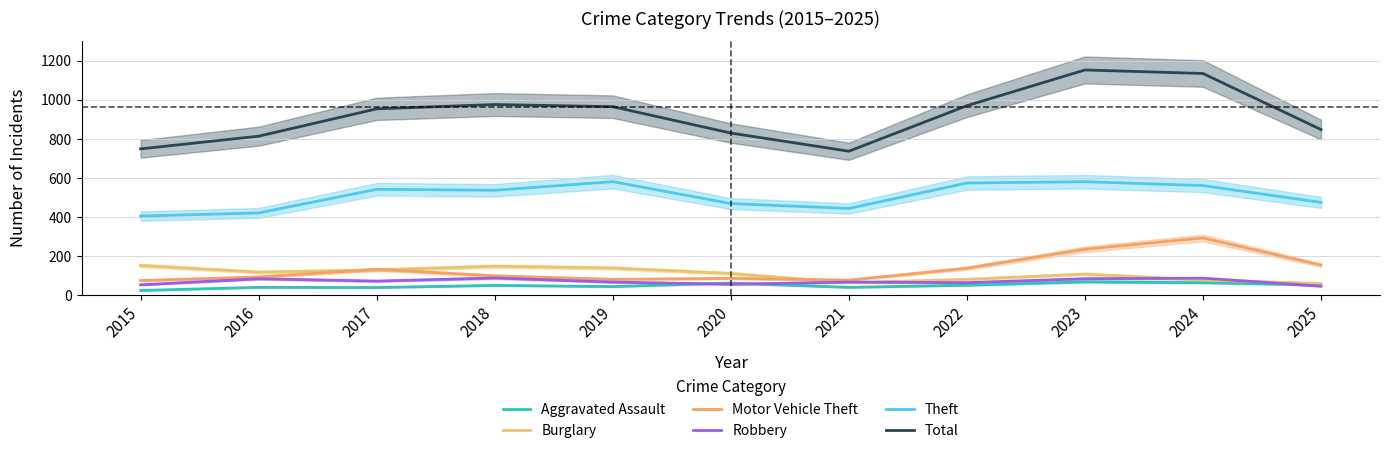

What is the maximum value for Motor Vehicle Theft?

292